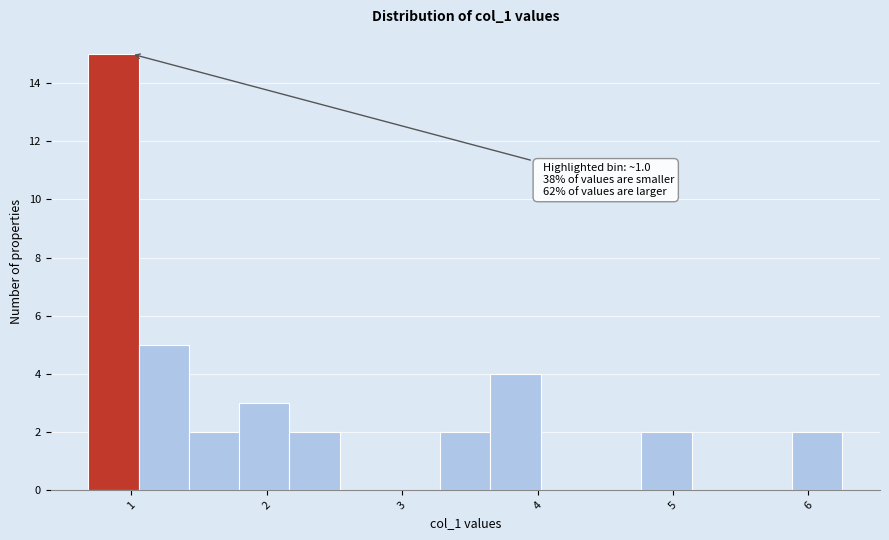

Read against the x-axis, roughly where is the centre of the tallest bar?

0.9